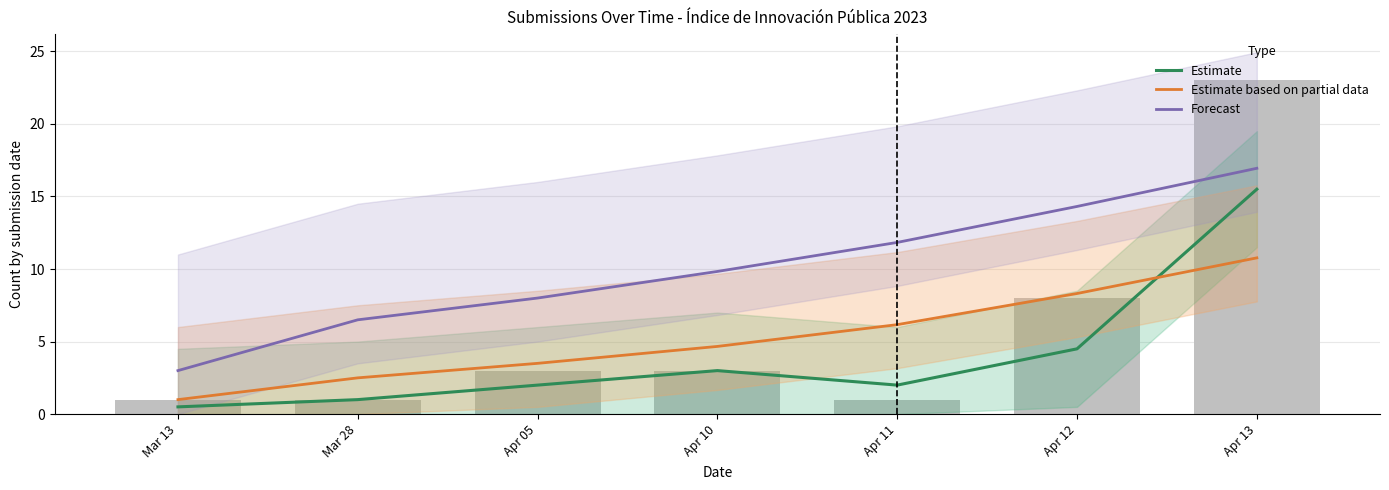

At which category is the sum across all series the highest?

Apr 13